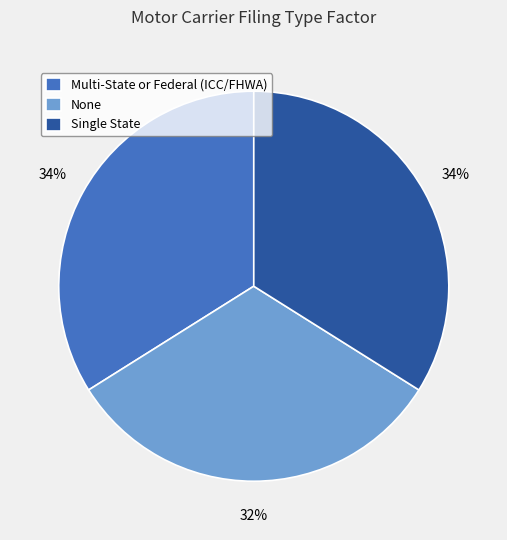

Count the number of slices in the pie.

3